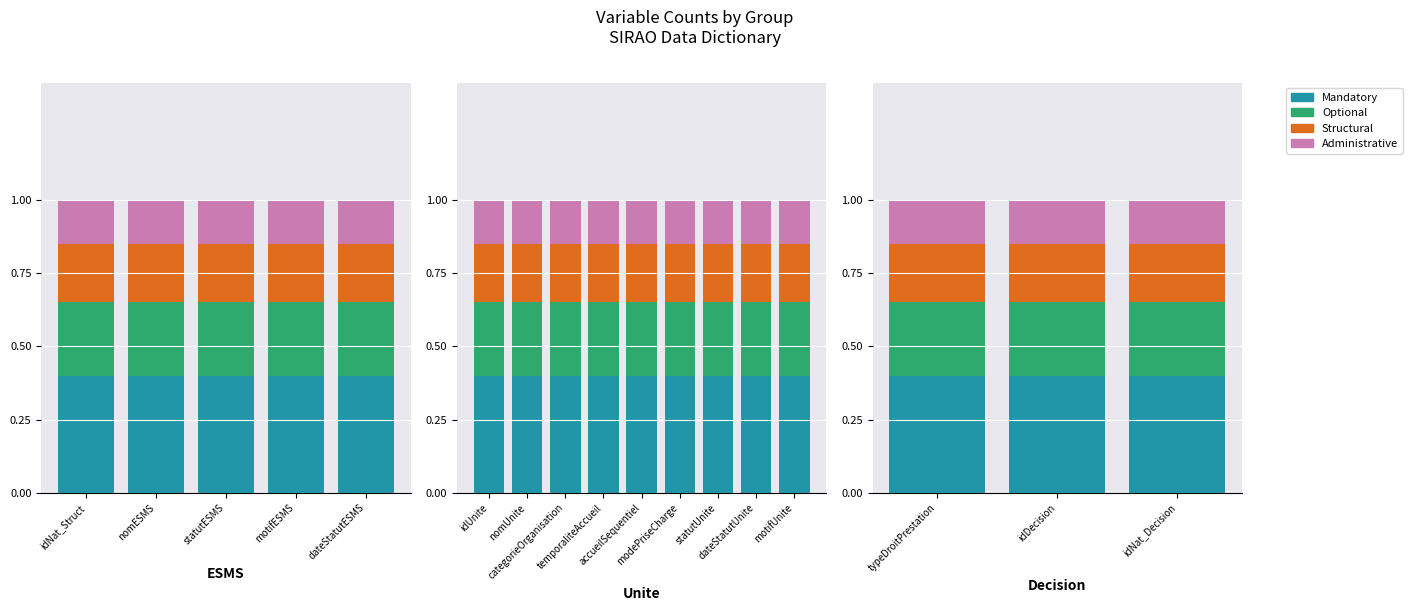

At how many categories does at least one series exceed 0?

5